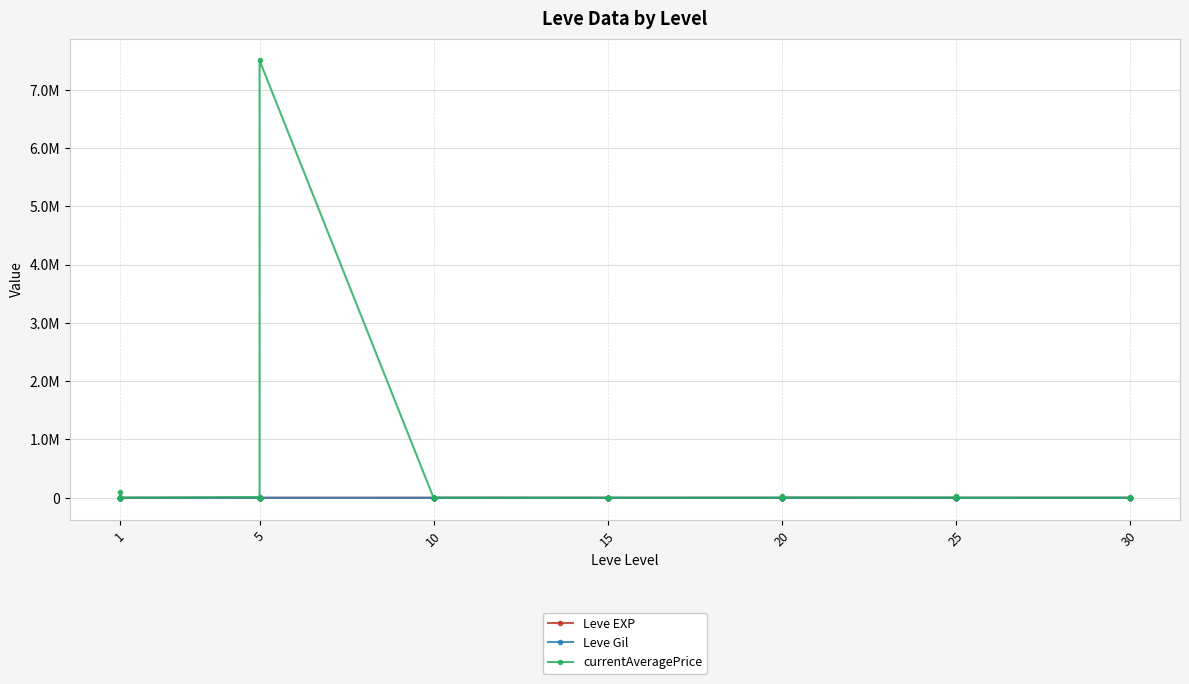

At which category does Leve Gil reach its first local peak?

5